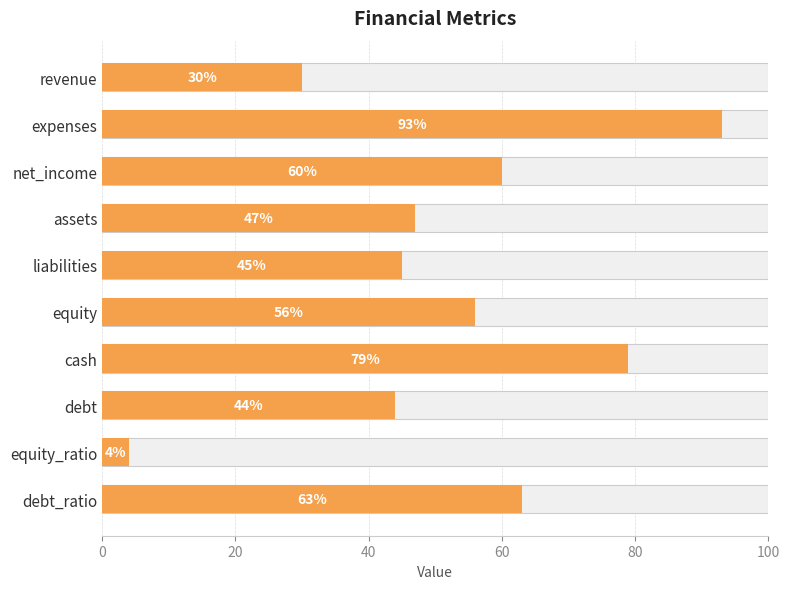

What is the value of the 1st bar from the left?

30